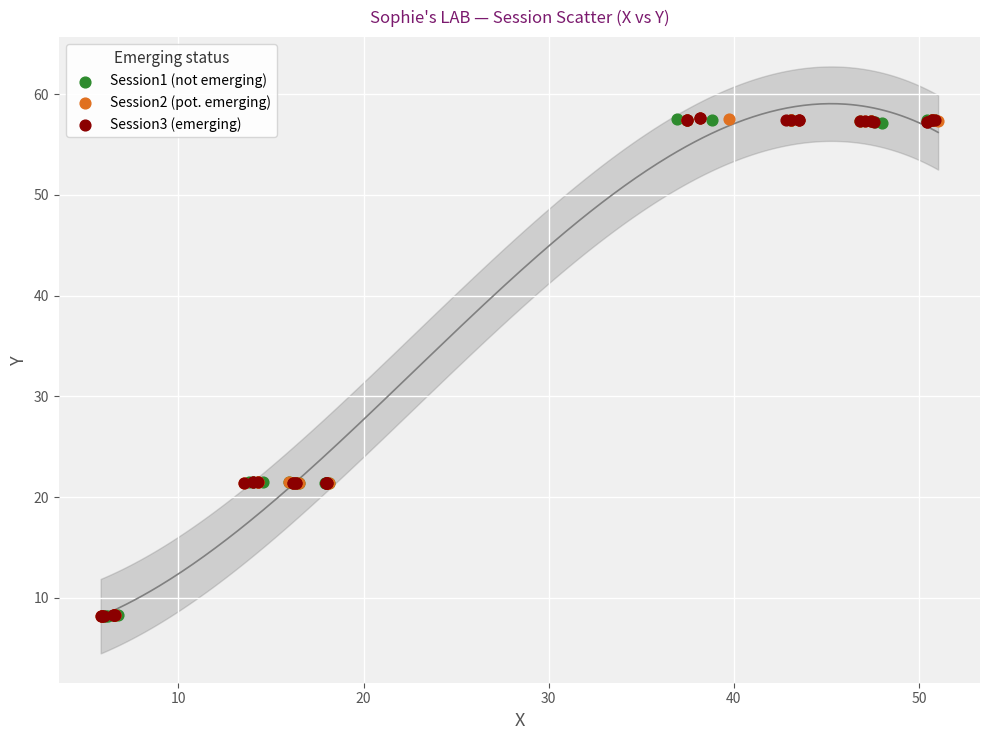

What are all the series names shown in the legend?

Session1 (not emerging), Session2 (pot. emerging), Session3 (emerging)